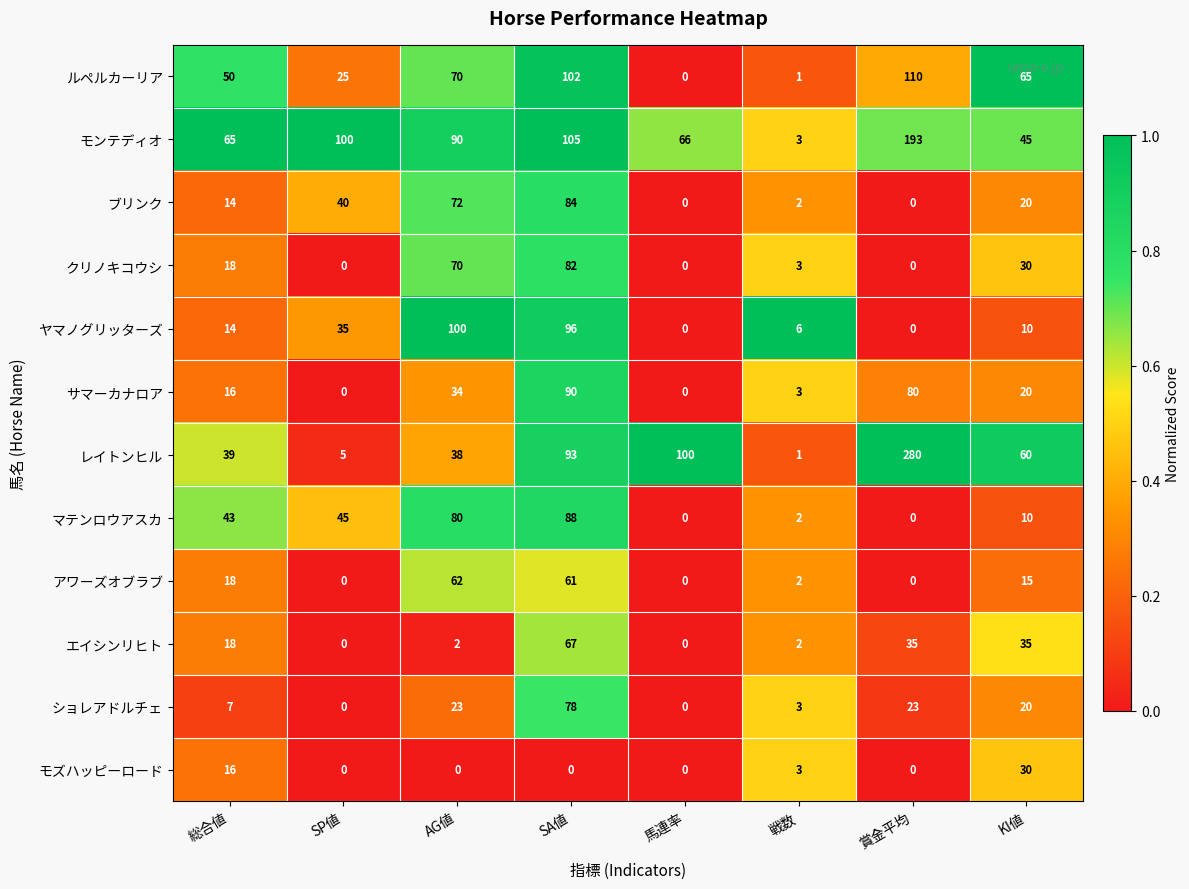

How many data points does each series have?

8